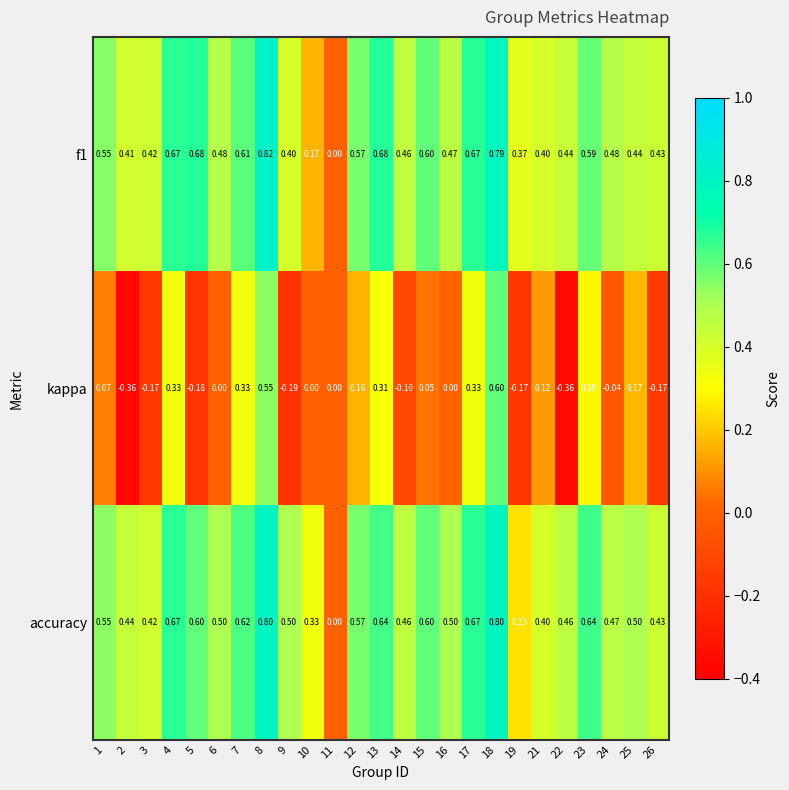

Is the value of accuracy at 17 greater than the value of kappa at 13?

Yes